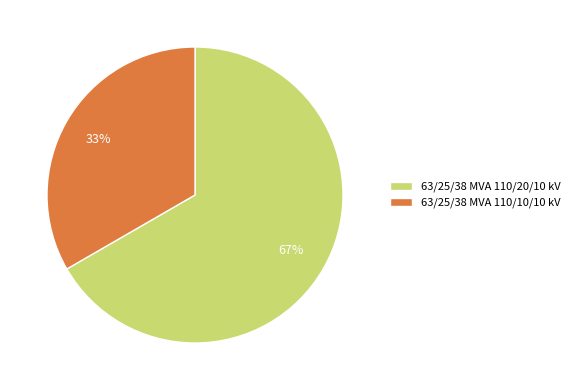

To the nearest percent, what percentage of the pie is 63/25/38 MVA 110/10/10 kV?

33%